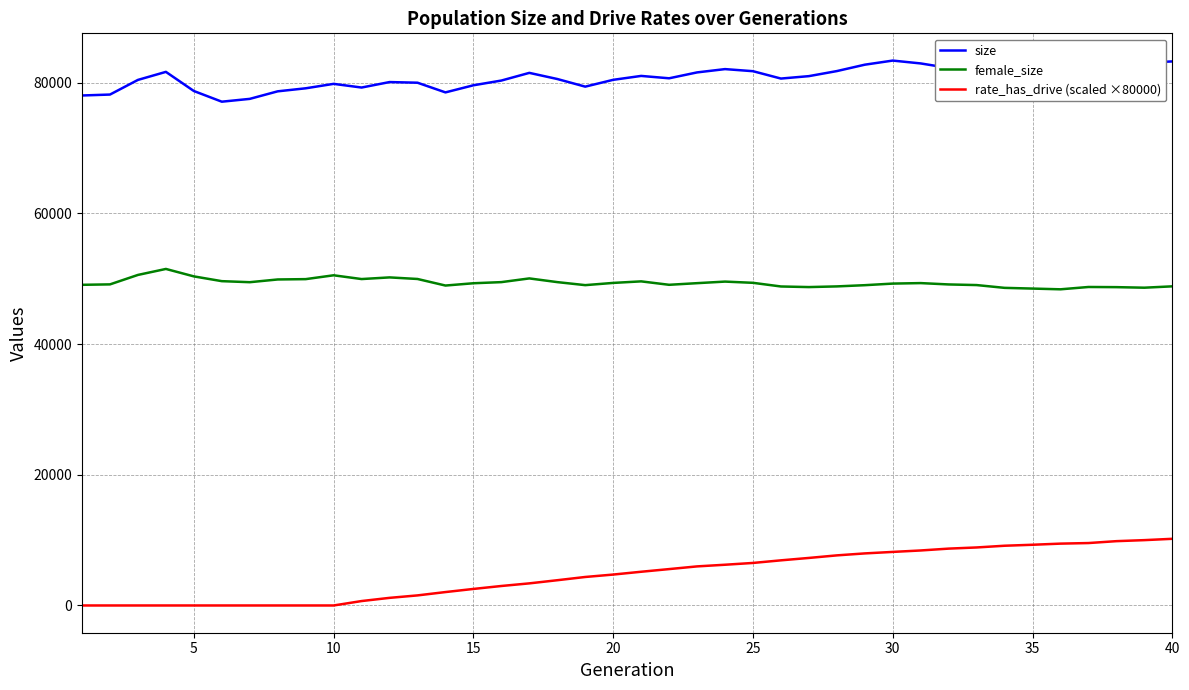

True or false: size has more than 2 points higher than both neighbors.

True